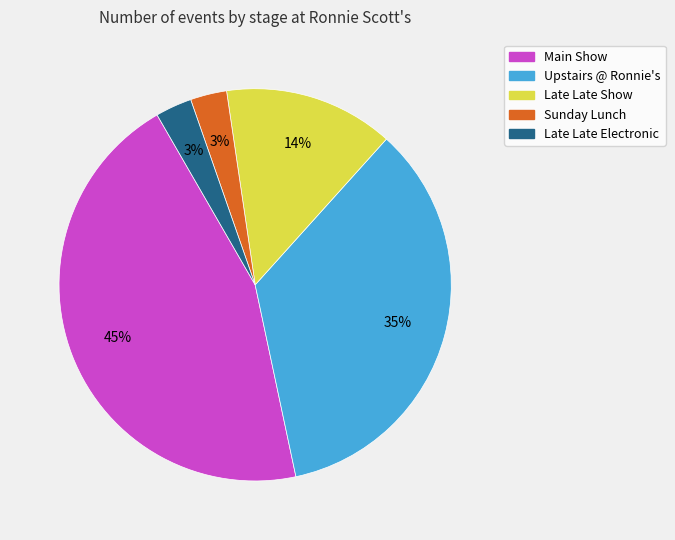

To the nearest percent, what is the difference between the largest and smallest slice percentages?

42%